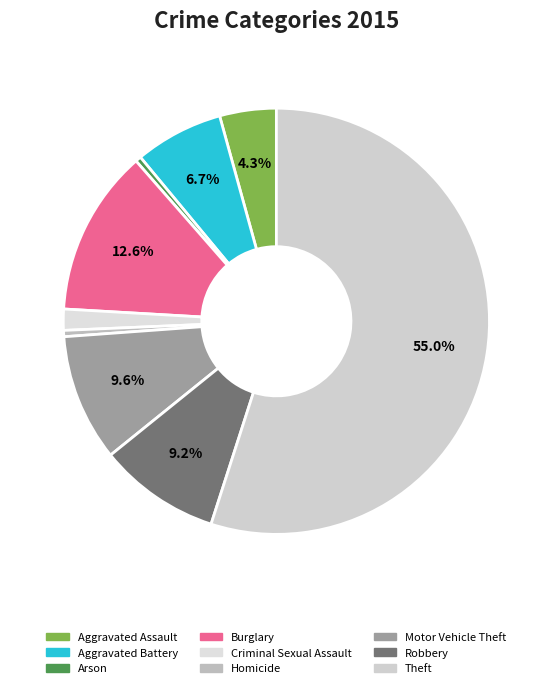

To the nearest percent, what is the difference between the Burglary and Homicide slice percentages?

12%